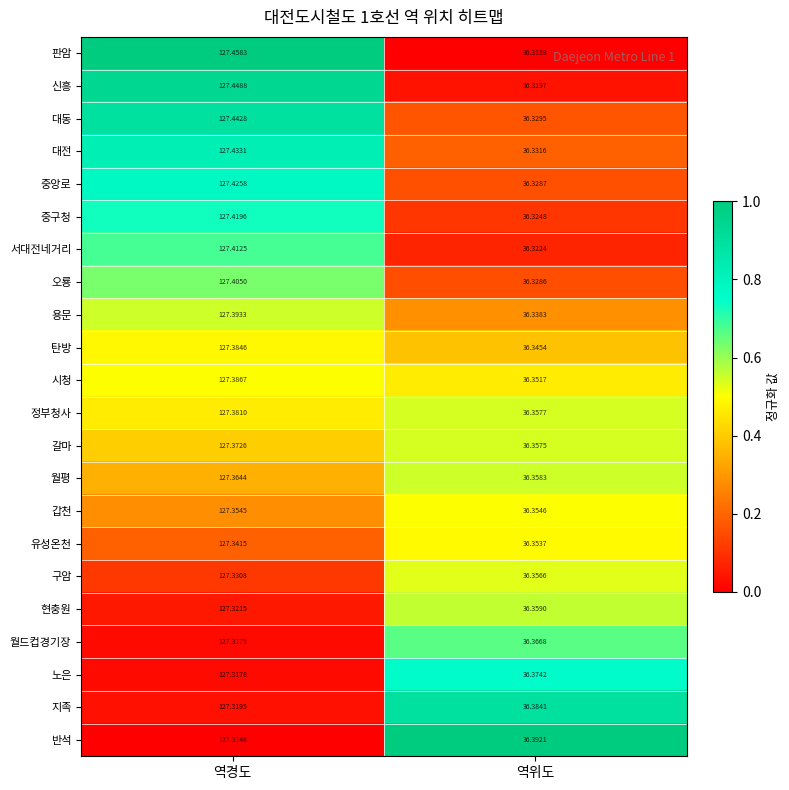

Which series changed the most between 역경도 and 역위도?

판암